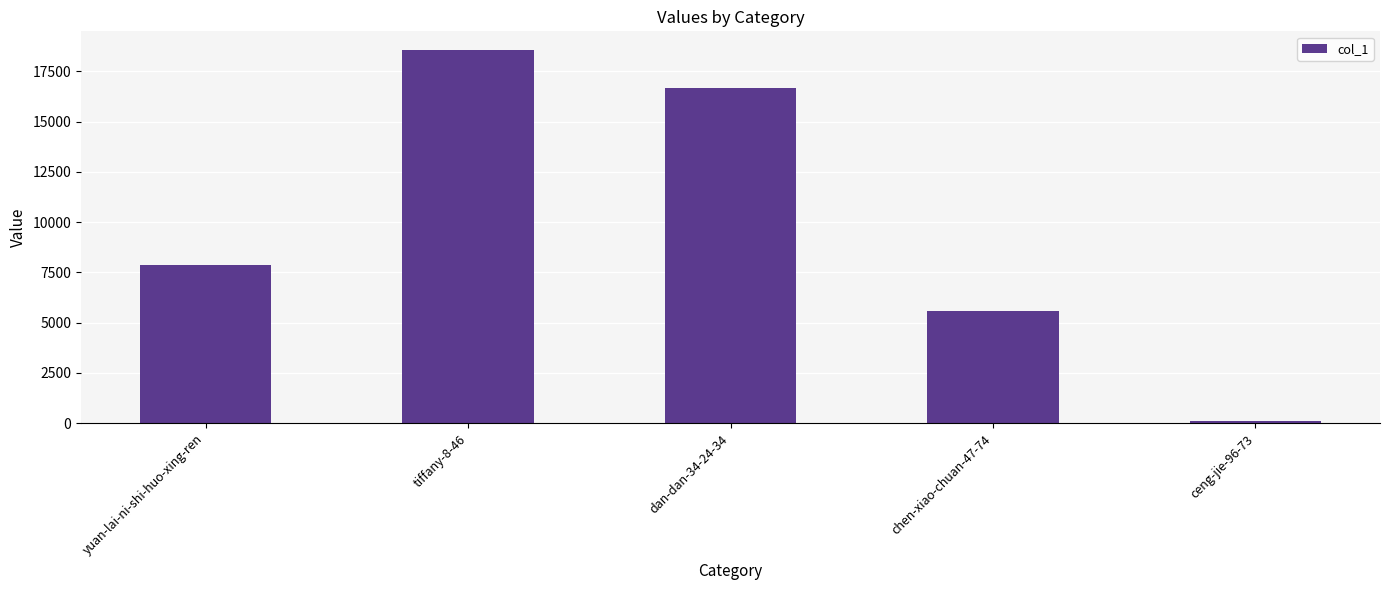

Approximately how many times larger is the value at tiffany-8-46 compared to dan-dan-34-24-34?

1.1